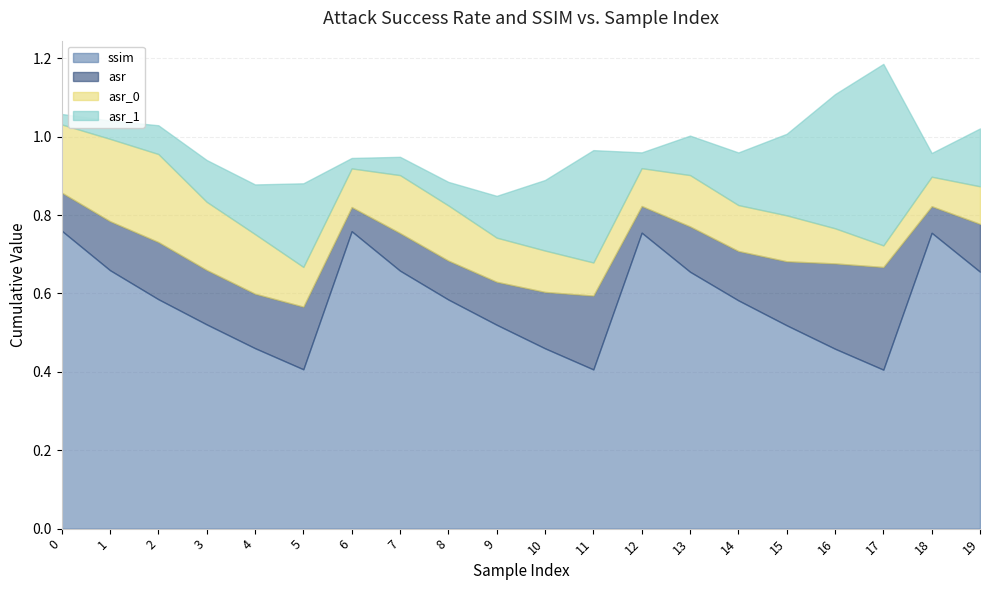

Between which two adjacent categories do ssim and asr_1 first intersect?

16 and 17